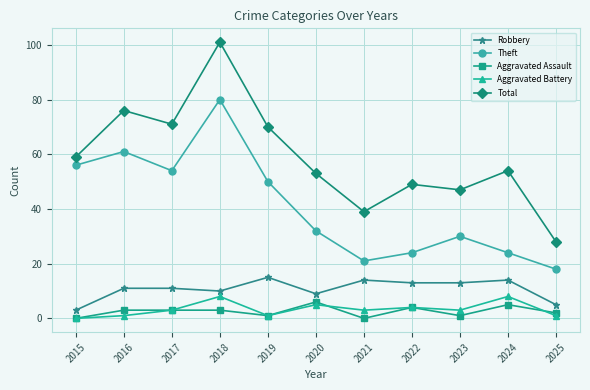

Is it true that Total equals 29 at 2020?

False